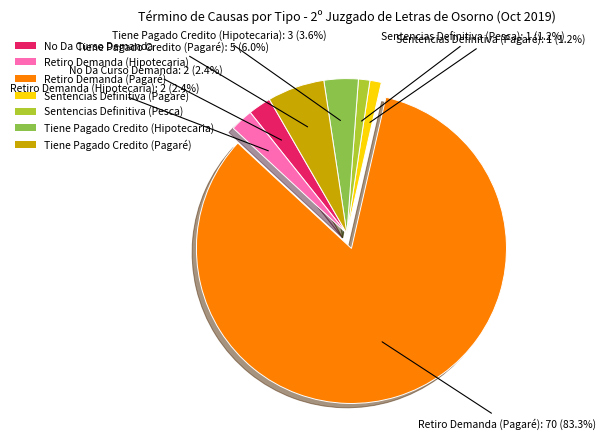

True or false: No Da Curso Demanda accounts for 2% of the total.

True